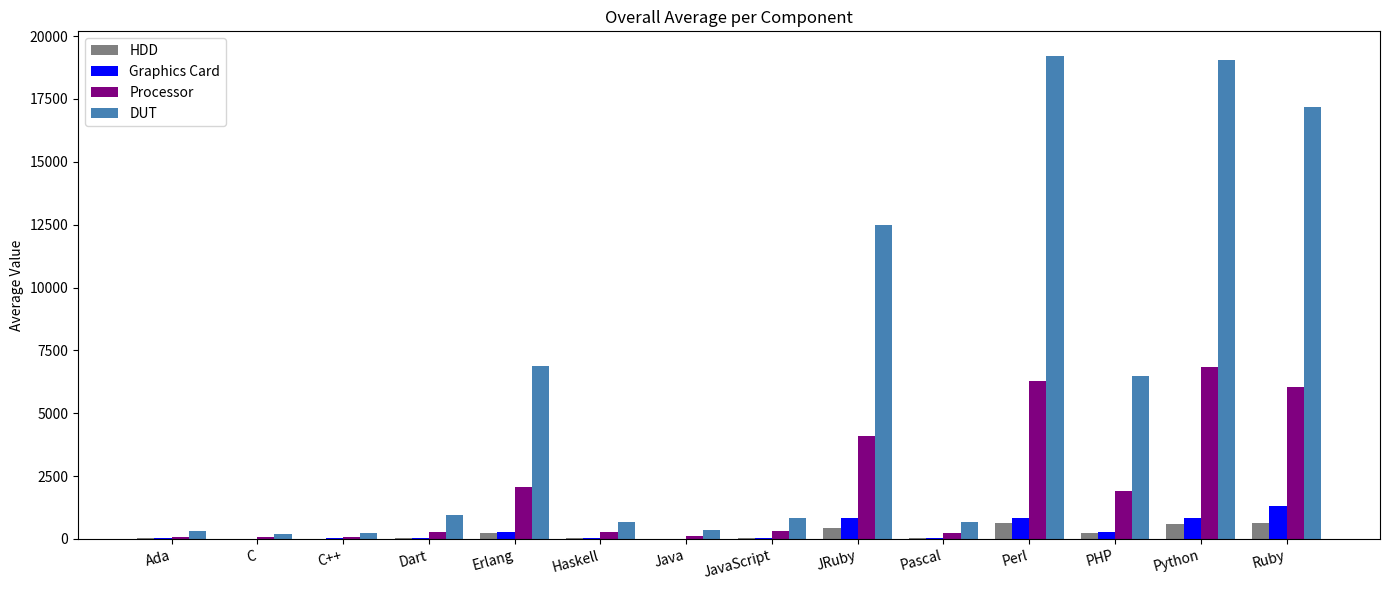

How many data points in Processor are above 310?

7